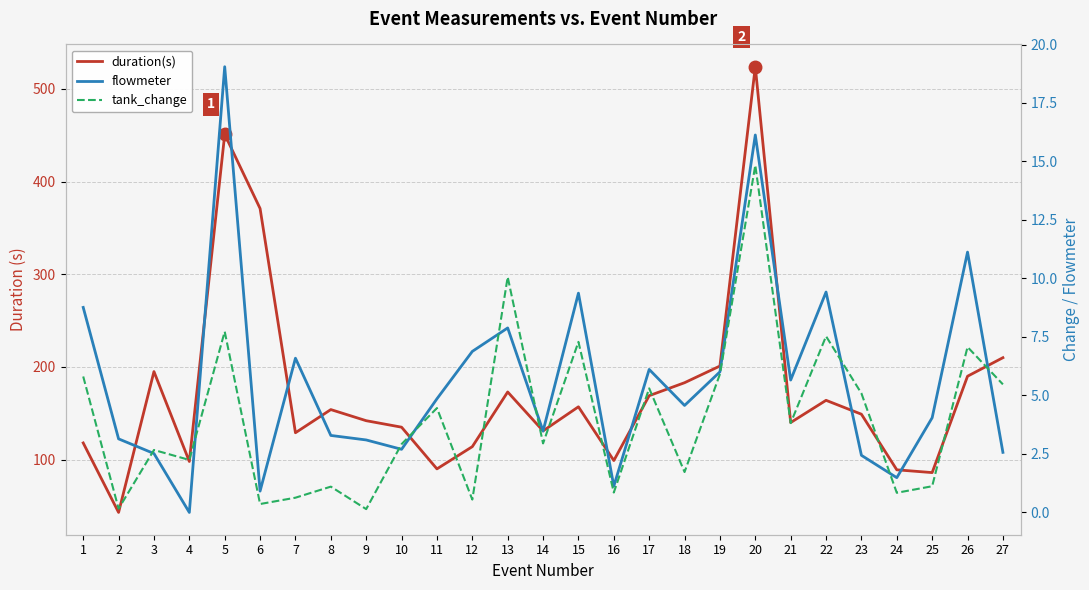

Rank the series by their maximum value, from lowest to highest.

tank_change, flowmeter, duration(s)